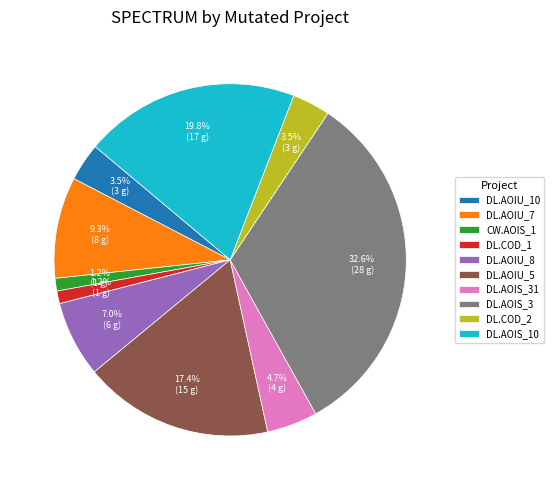

Is the sum of DL.AOIS_3 and DL.AOIU_8 greater than half?

No